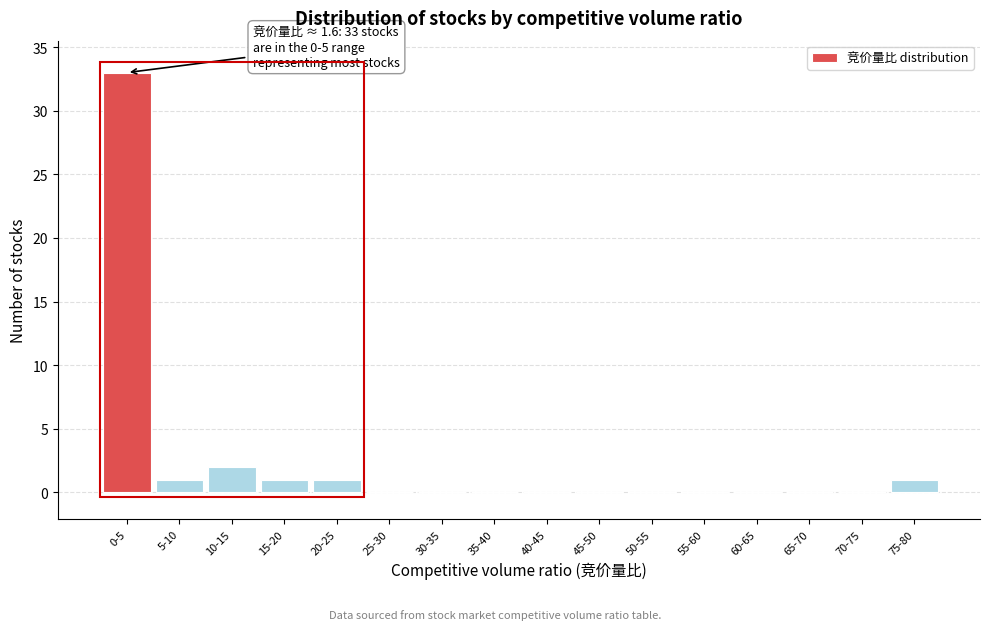

Reading left to right, list all the values displayed in this chart.

0-5=33	5-10=1	10-15=2	15-20=1	20-25=1	25-30=0	30-35=0	35-40=0	40-45=0	45-50=0	50-55=0	55-60=0	60-65=0	65-70=0	70-75=0	75-80=1